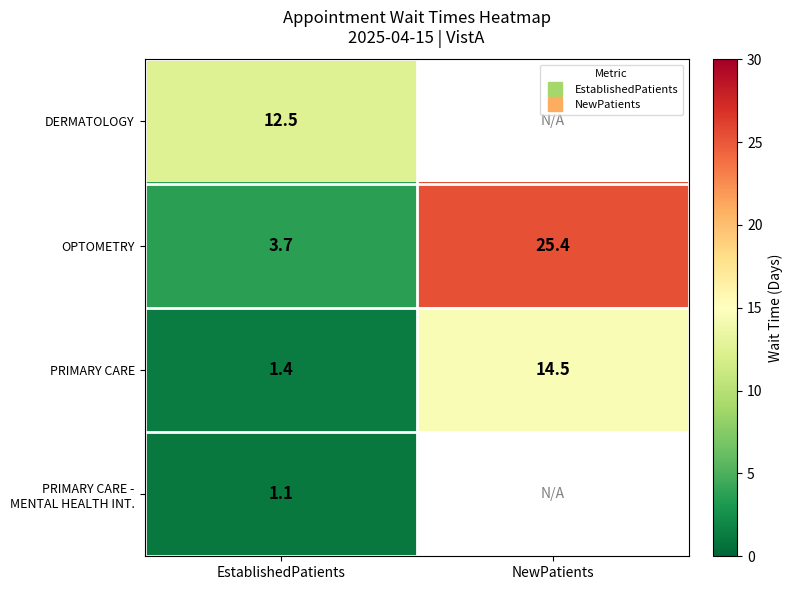

At which label is PRIMARY CARE closest to 7?

EstablishedPatients